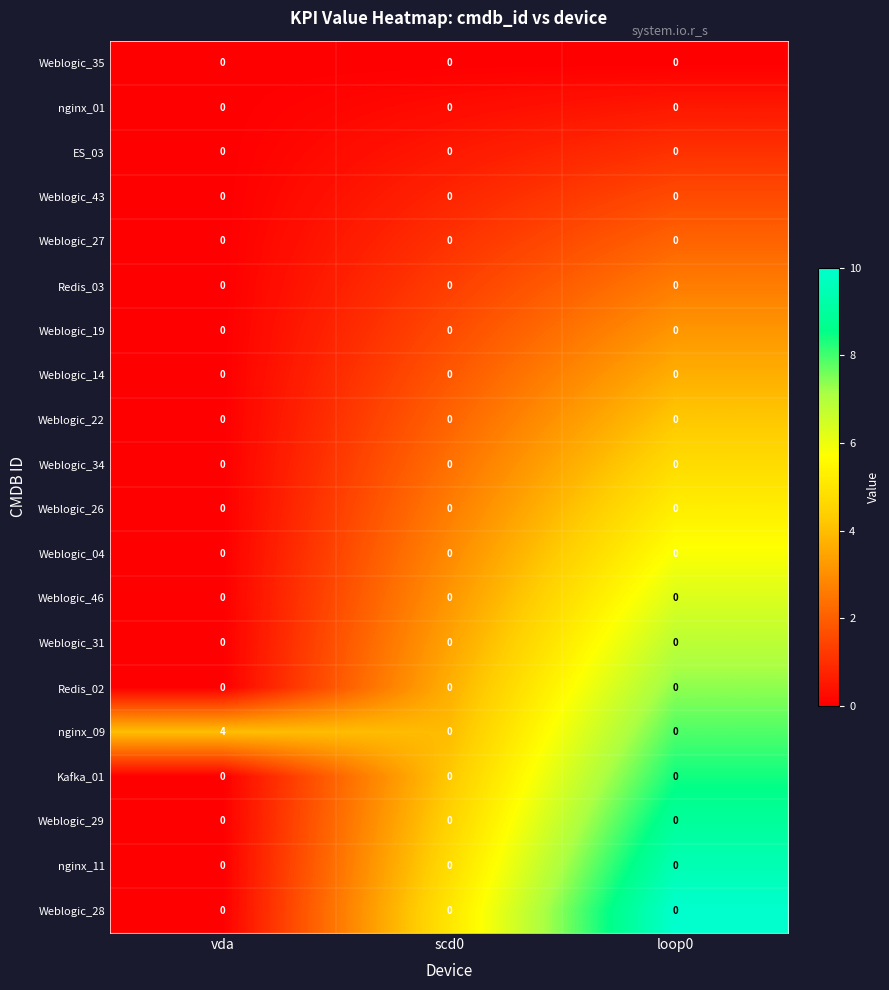

At which category is the sum across all series the highest?

vda